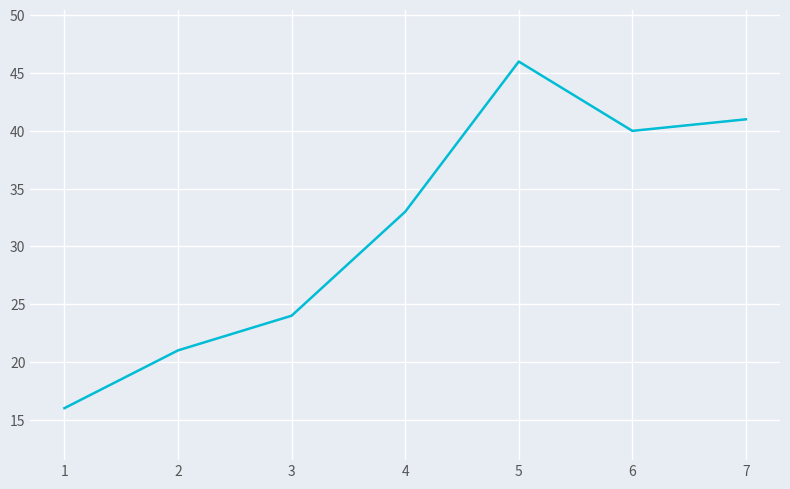

The value at 5 is 46. True or false?

True